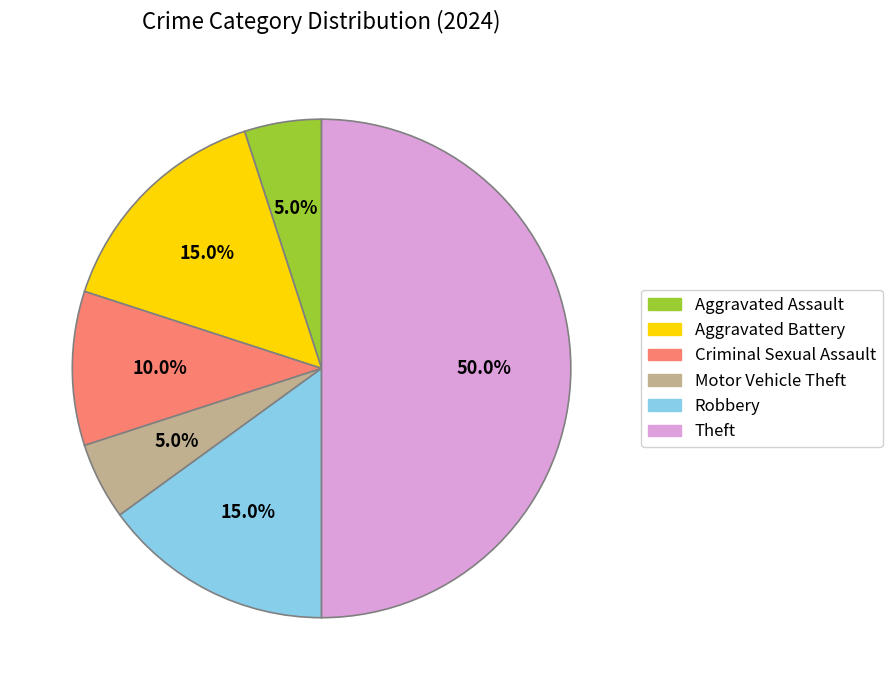

Which category has the biggest portion of the pie?

Theft